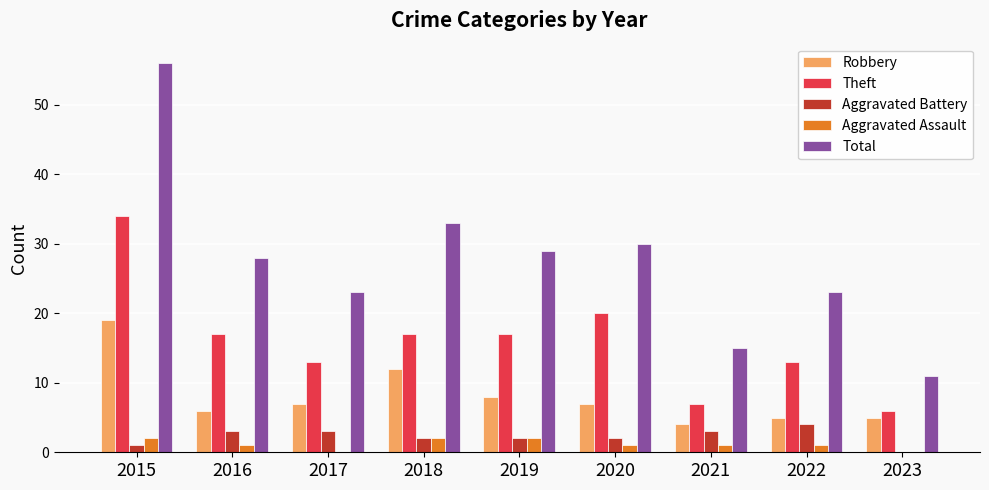

Where does the Aggravated Battery series first go above 2?

2016